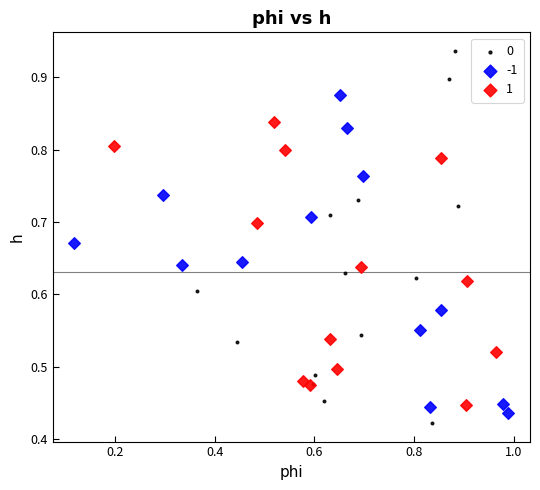

Which series has the largest Y range (max minus min)?

0